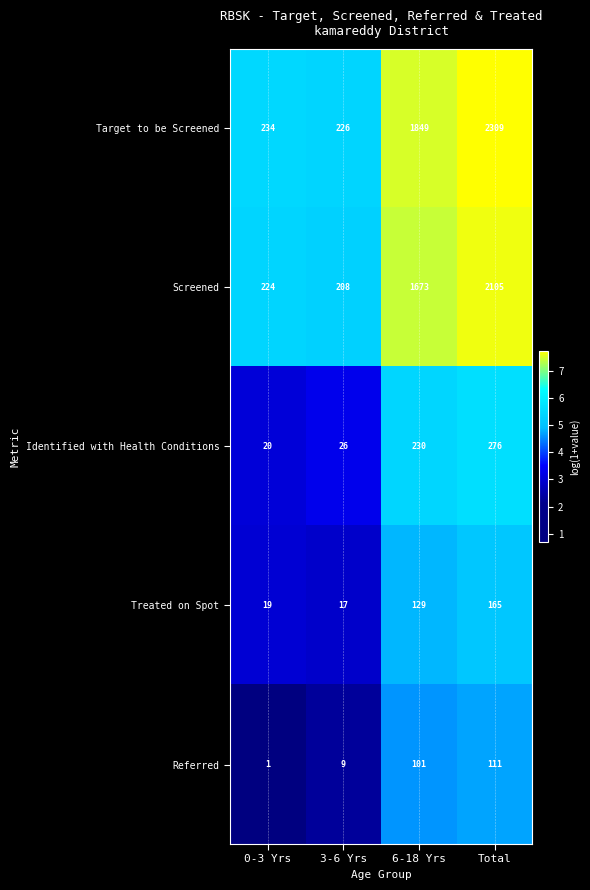

What is the spread (max minus min) of values at Total?

2198